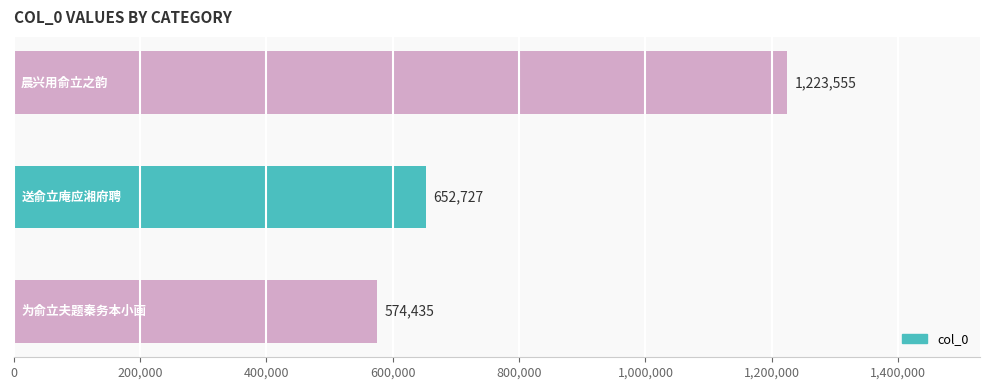

Count the values in the range 574435 to 1223555.

3